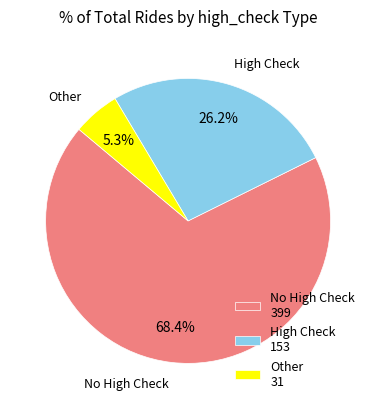

Does Other represent more than half of the total?

No